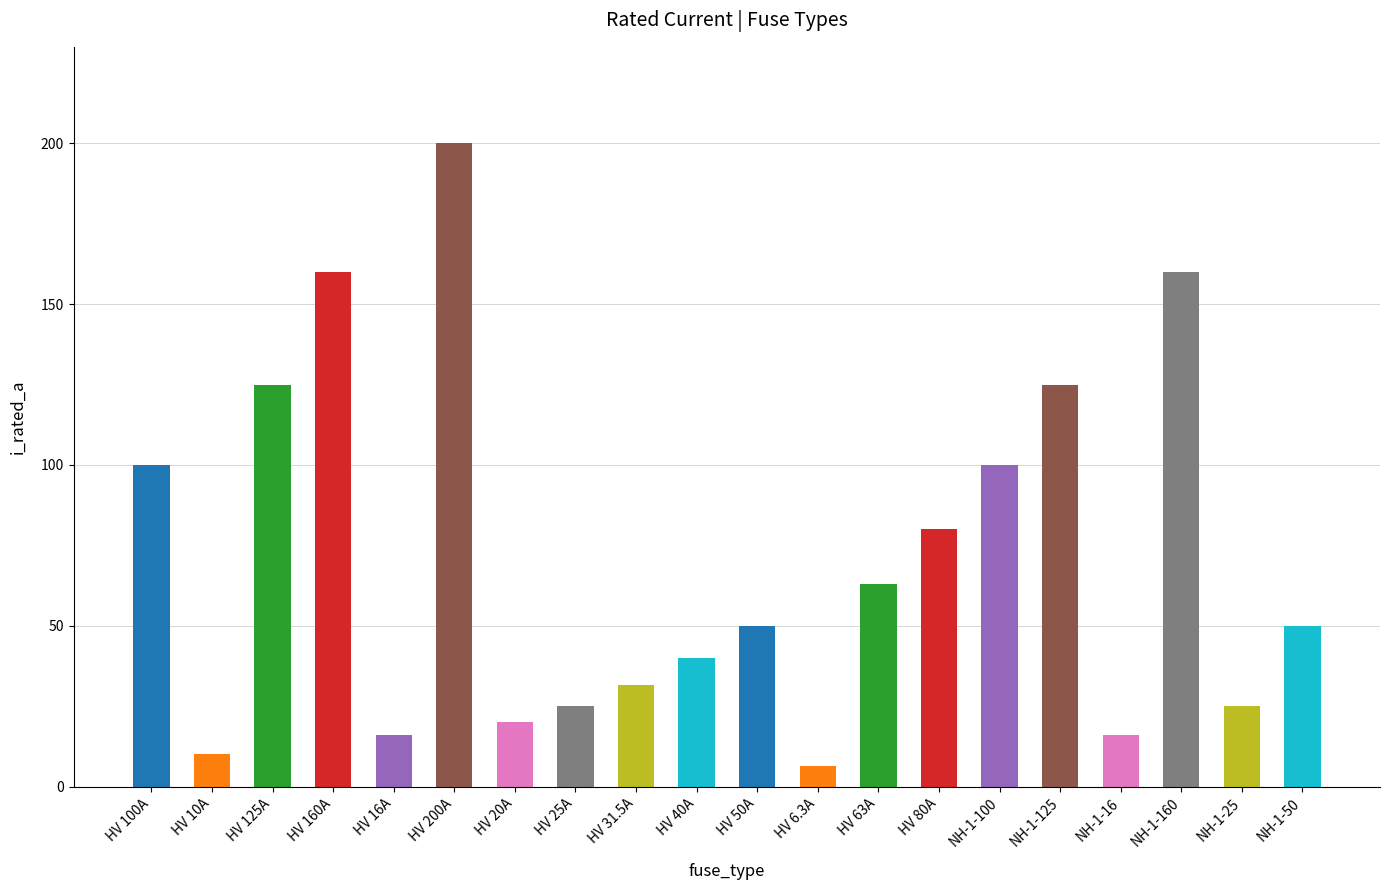

What is the difference between the second highest and second lowest values?

150.0